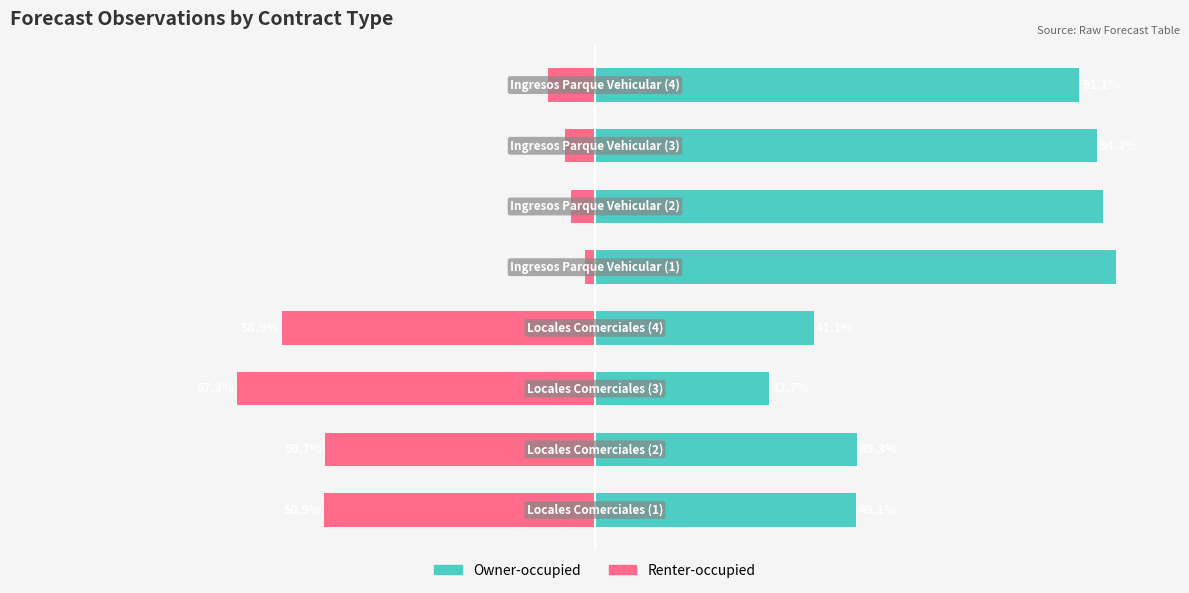

Rank the series by their maximum value, from lowest to highest.

Renter-occupied, Owner-occupied